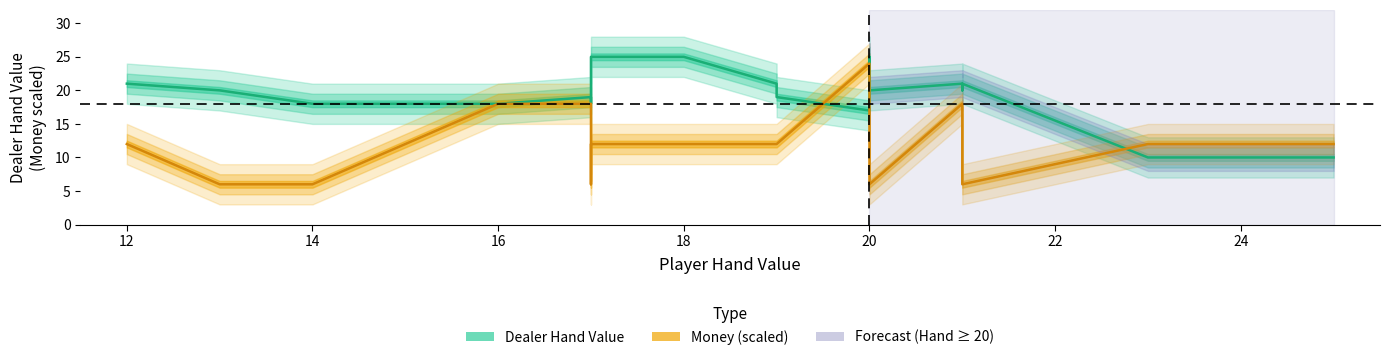

At 16, list the series in order from smallest to largest.

Dealer Hand Value, Money (scaled)